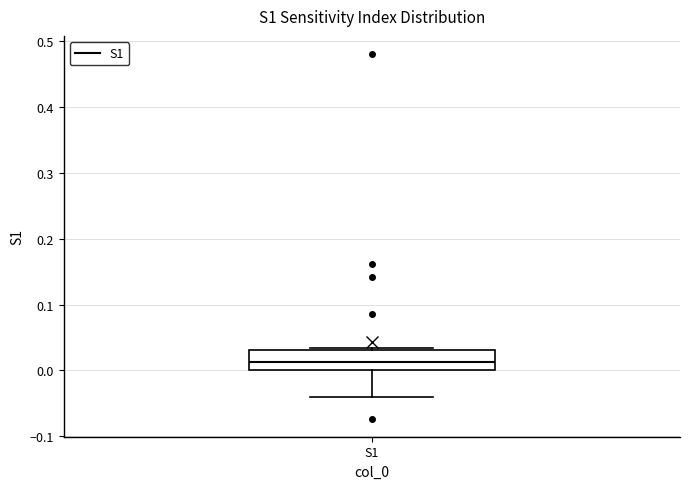

Read this box plot against the y-axis: the position of the median line, the range covered by the box, and the ends of both whiskers. The values are not printed on the chart, so give them approximately, as read against the axis.

median 0.01, box 0.00 to 0.03, whiskers -0.04 to 0.03 (just above the box's upper edge)